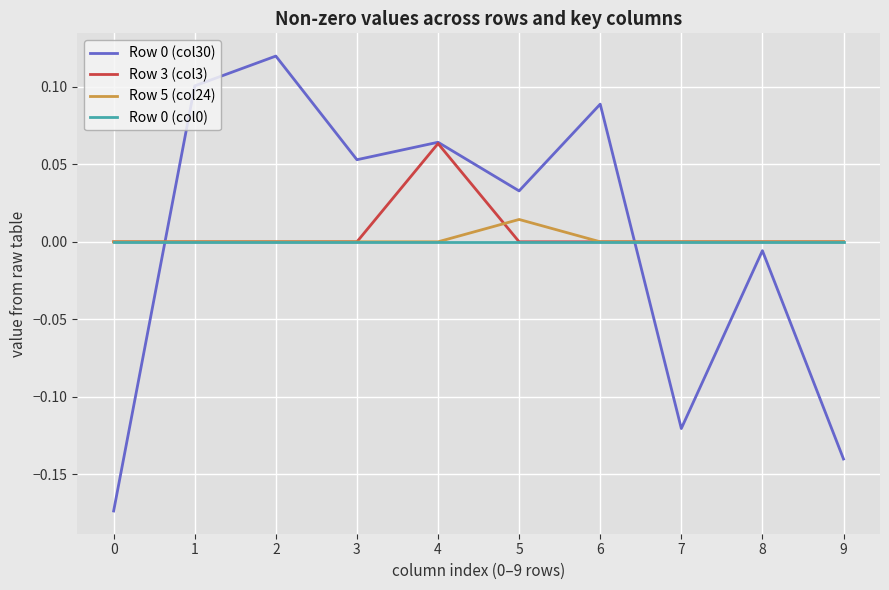

How many categories are shown in the chart?

10